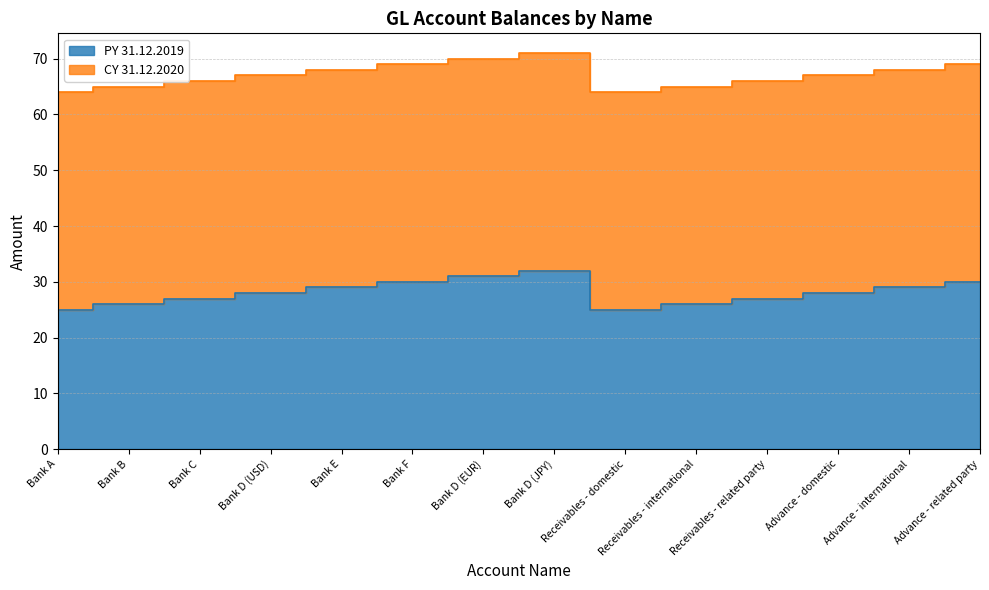

Which category has the highest value across all series?

Bank D (JPY)